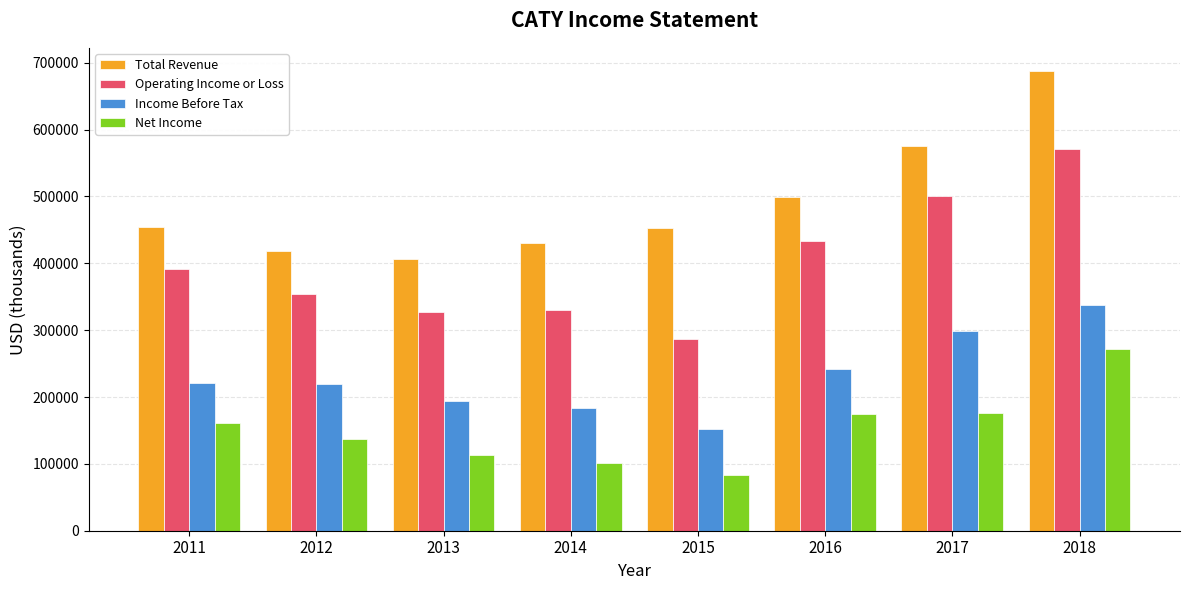

What is the lowest value of the Net Income series?

83700